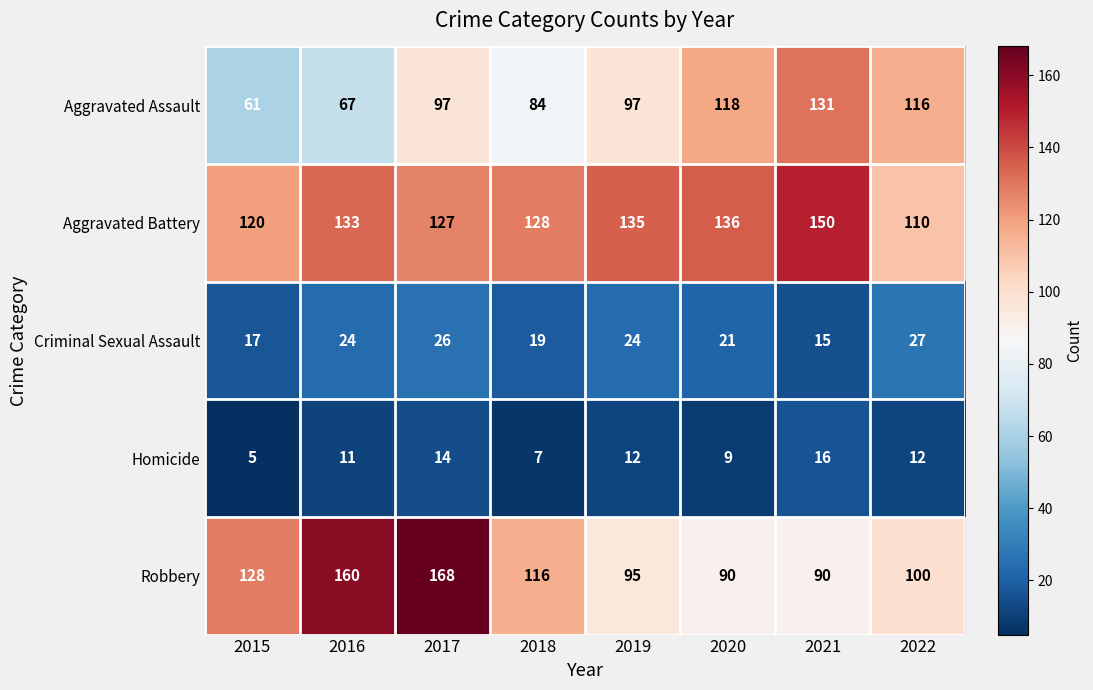

At how many categories does at least one series exceed 76?

8